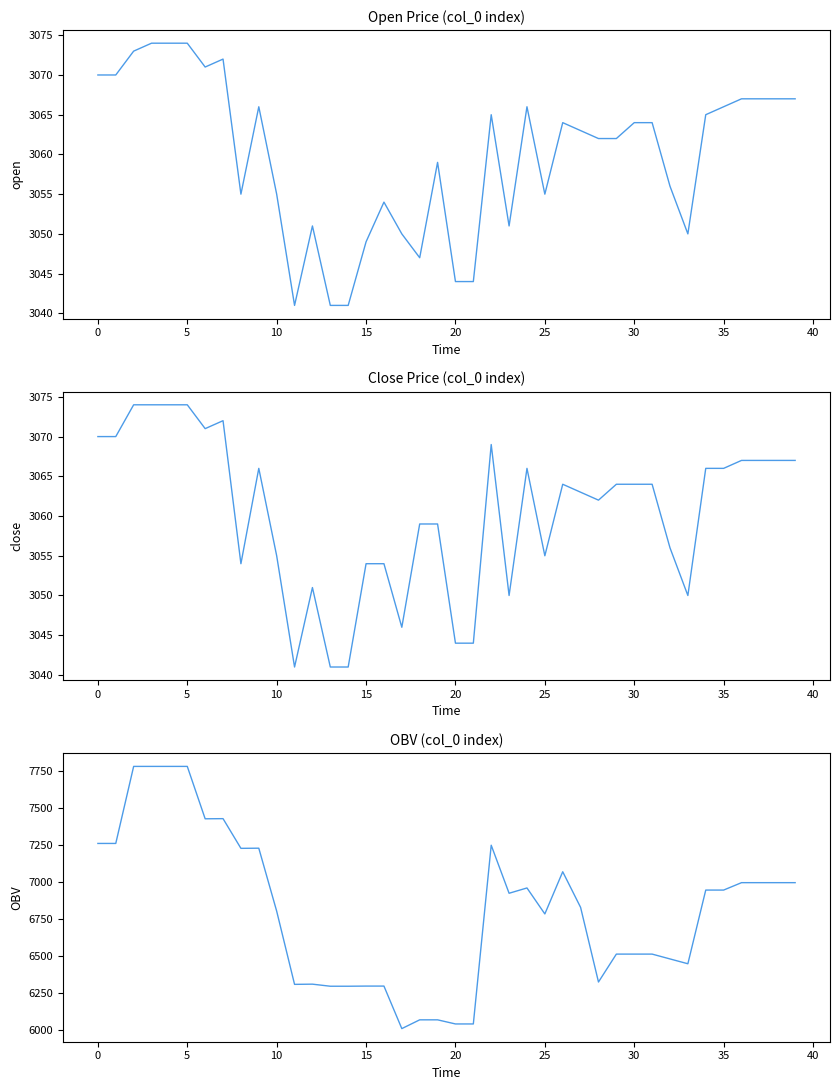

The value of open at 14 is 3041.0. True or false?

True